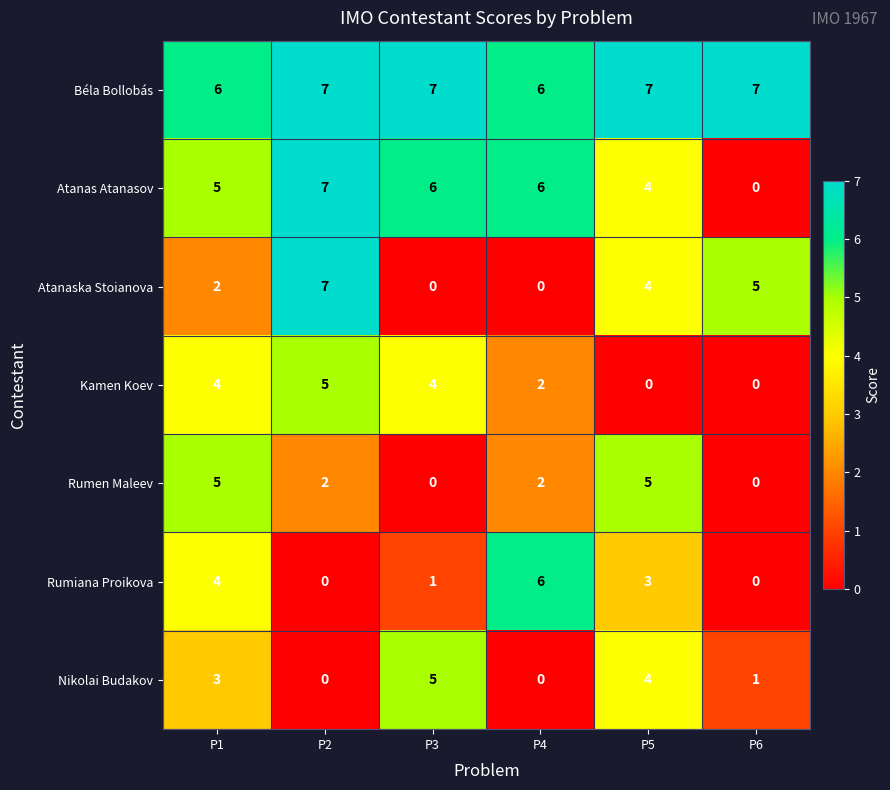

At how many categories does at least one series exceed 4?

6